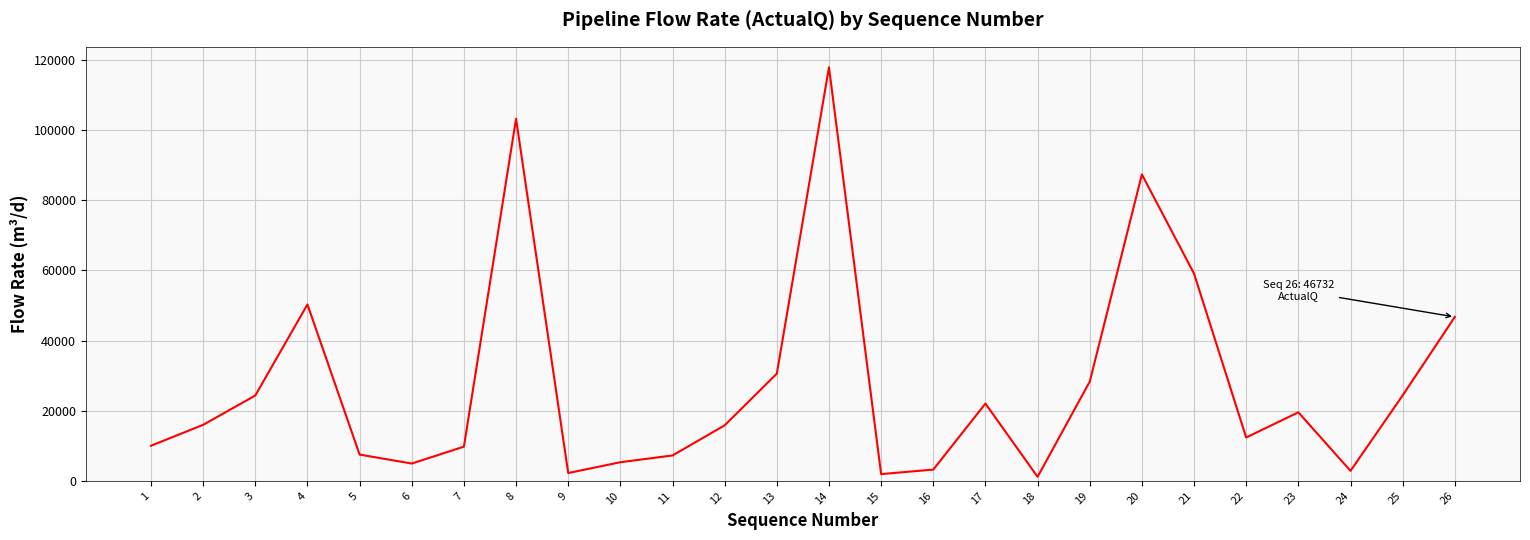

The value at 4 is 86498.0. True or false?

False